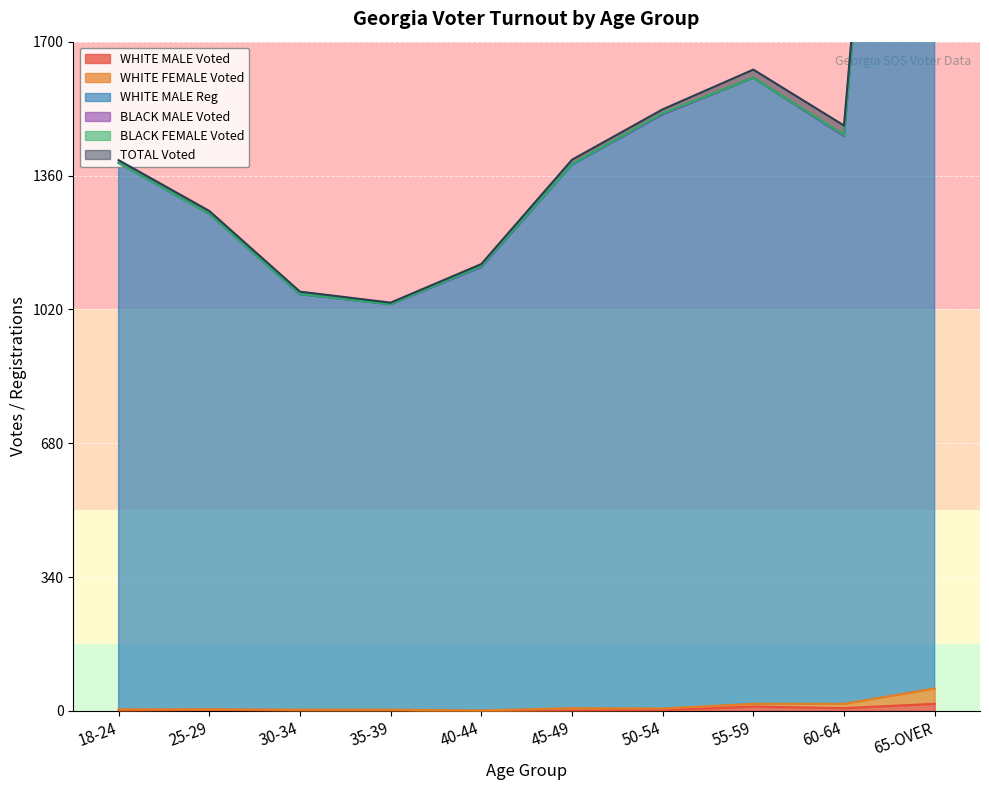

The value of WHITE FEMALE Voted at 55-59 is 11. True or false?

False